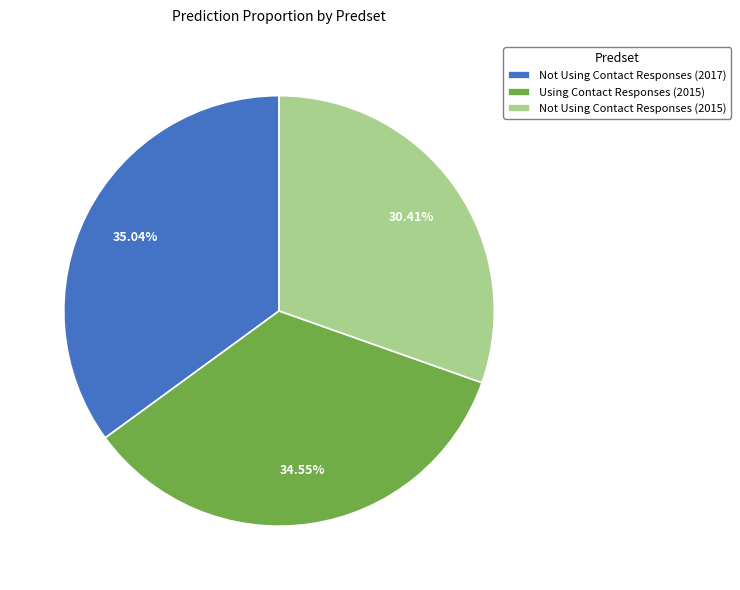

Is it true that Using Contact Responses (2015) is 35% of the pie?

True